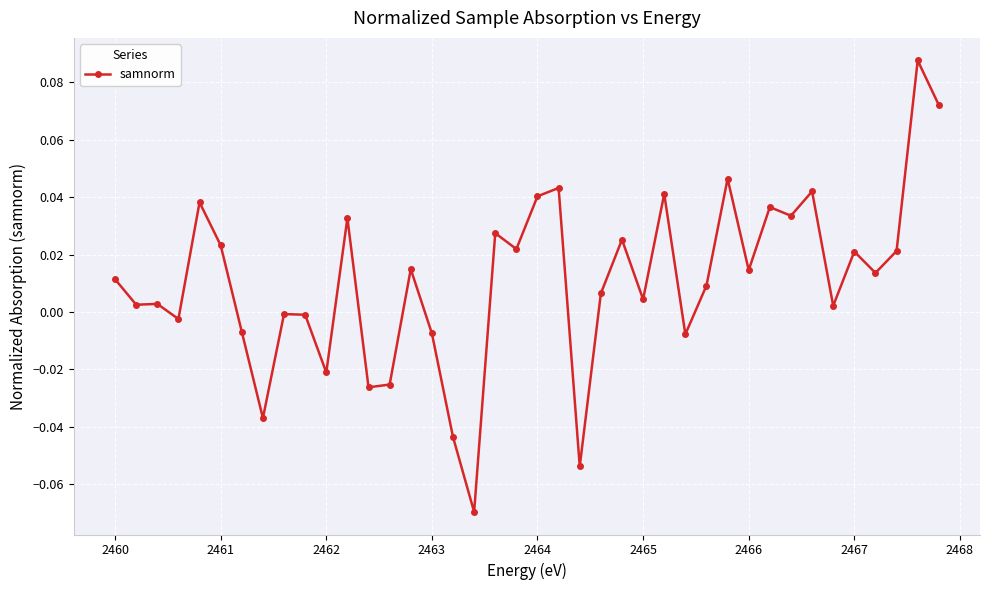

True or false: the data has more than 0 interior local peaks.

True